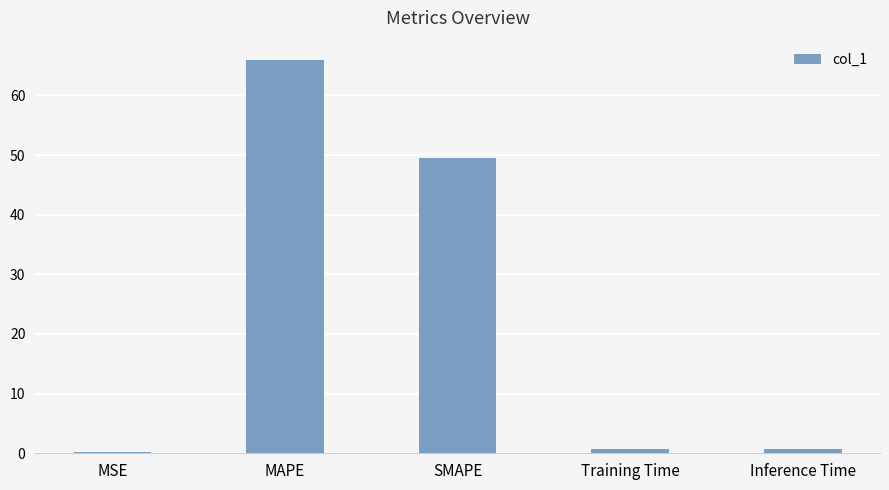

What is the maximum value shown in the chart?

65.9